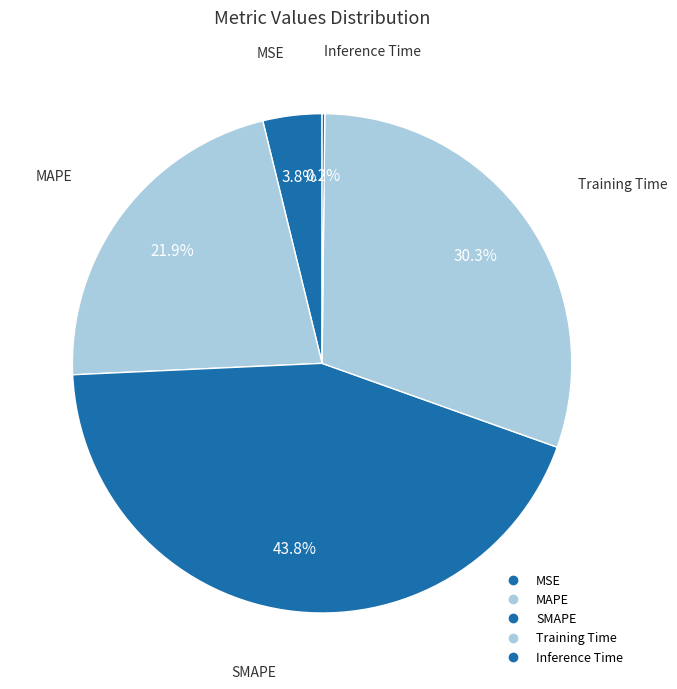

What is the largest slice in the pie chart?

SMAPE